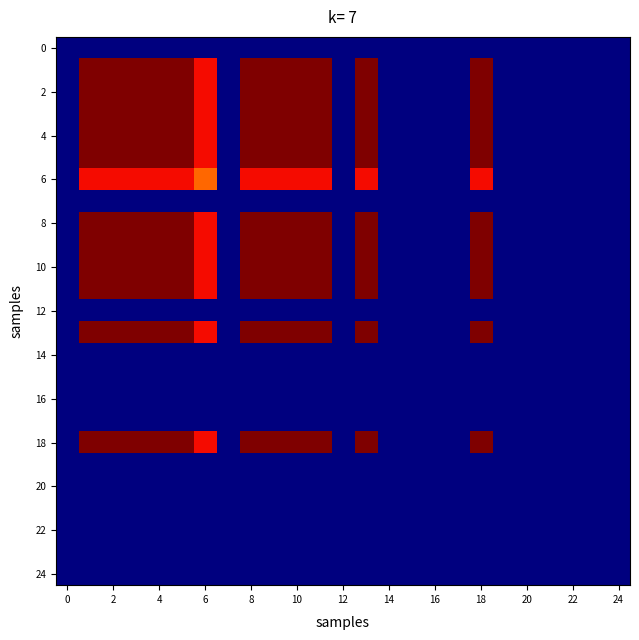

How many data points does each series have?

25